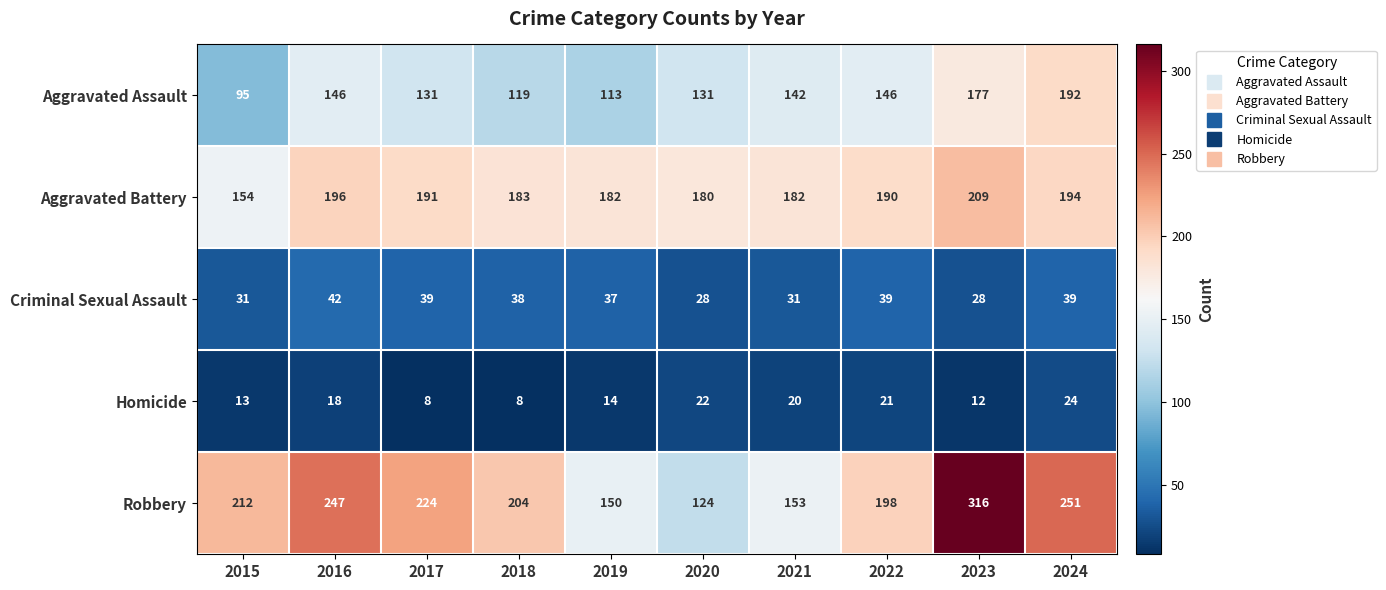

Which label corresponds to the largest value in the chart?

2023